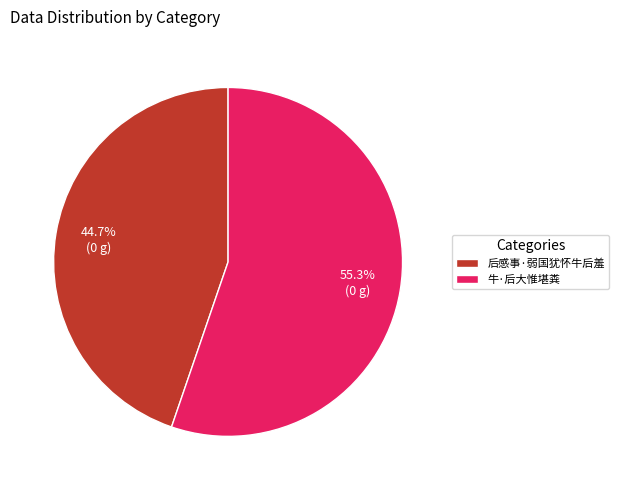

Which category has the smallest portion of the pie?

后感事·弱国犹怀牛后羞